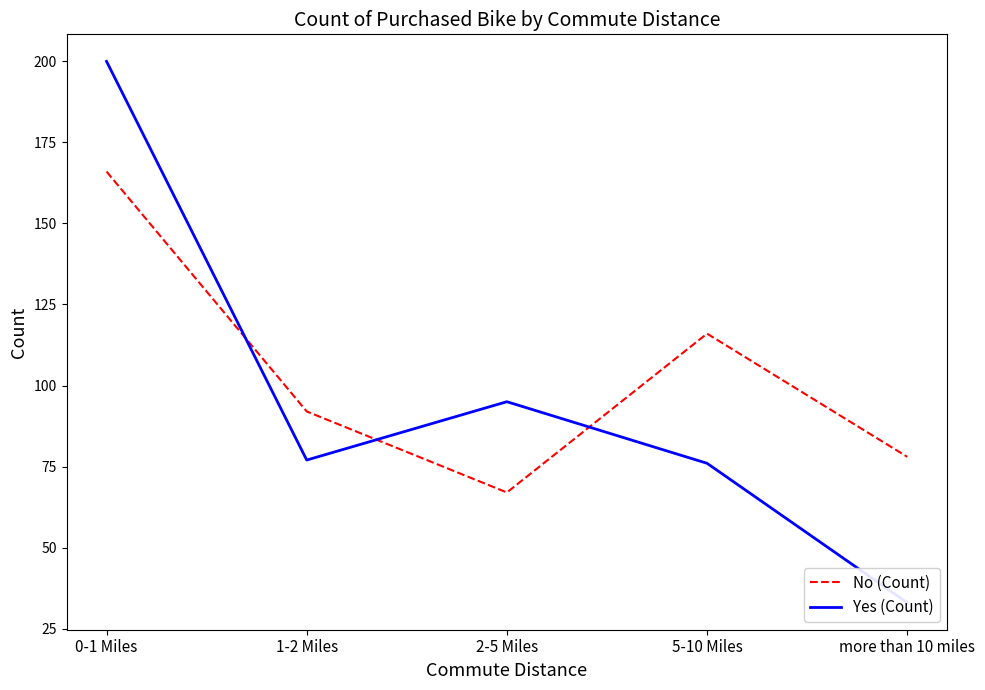

Which category has the lowest value in the Yes (Count) series?

more than 10 miles